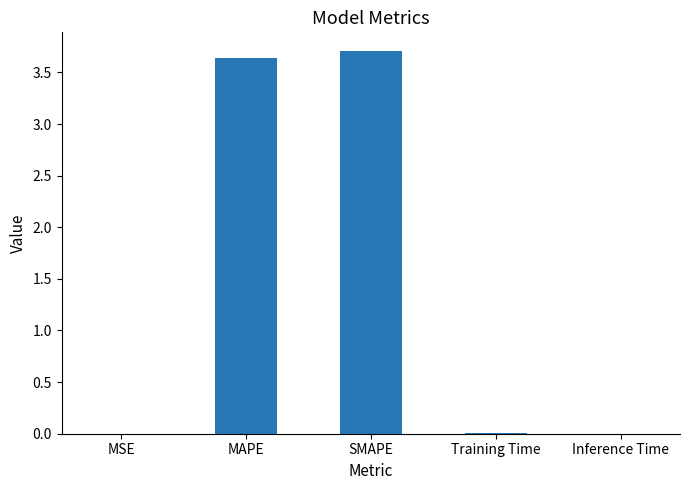

What is the greatest value displayed?

3.7